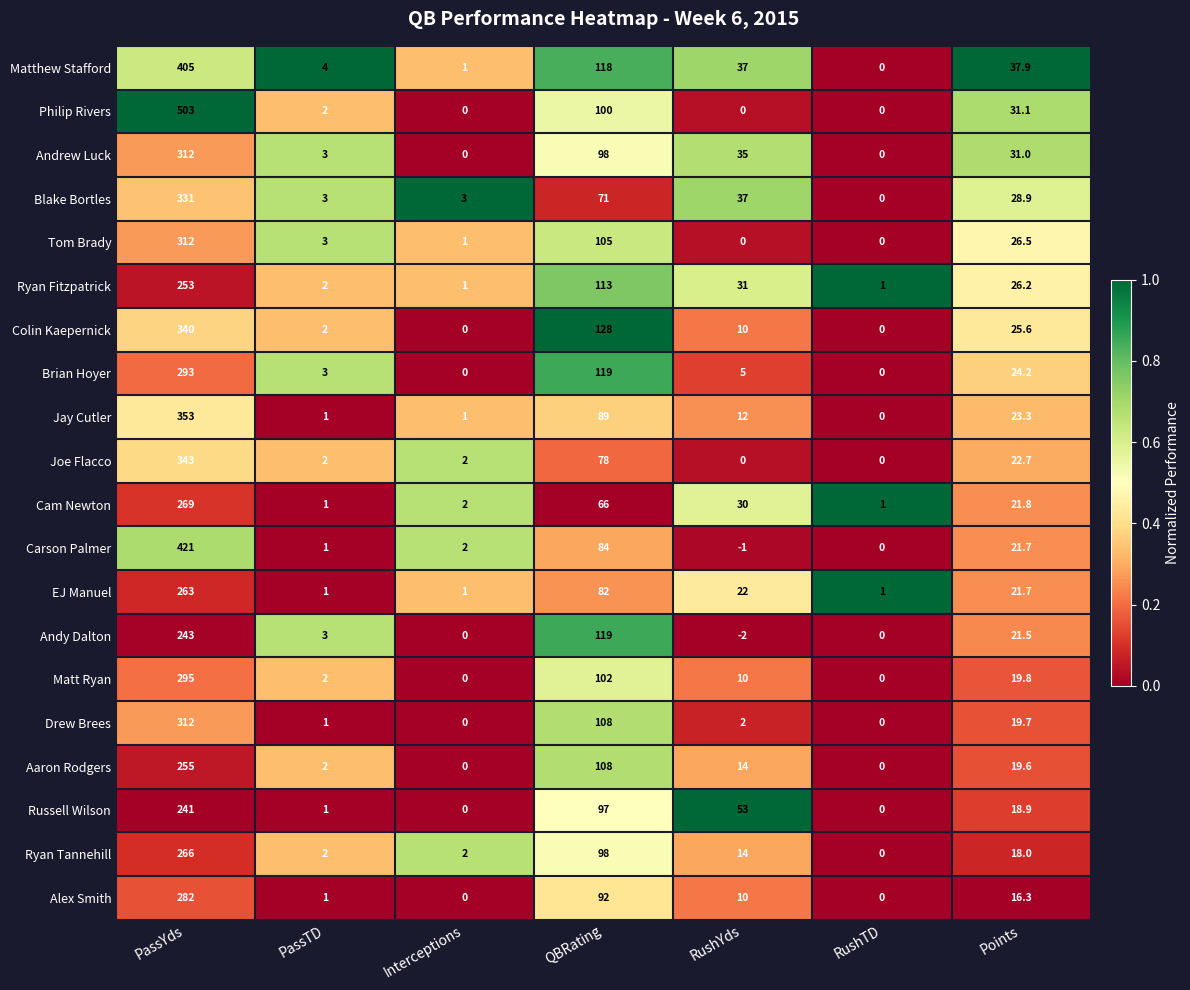

Which series has the largest range (max minus min)?

Philip Rivers